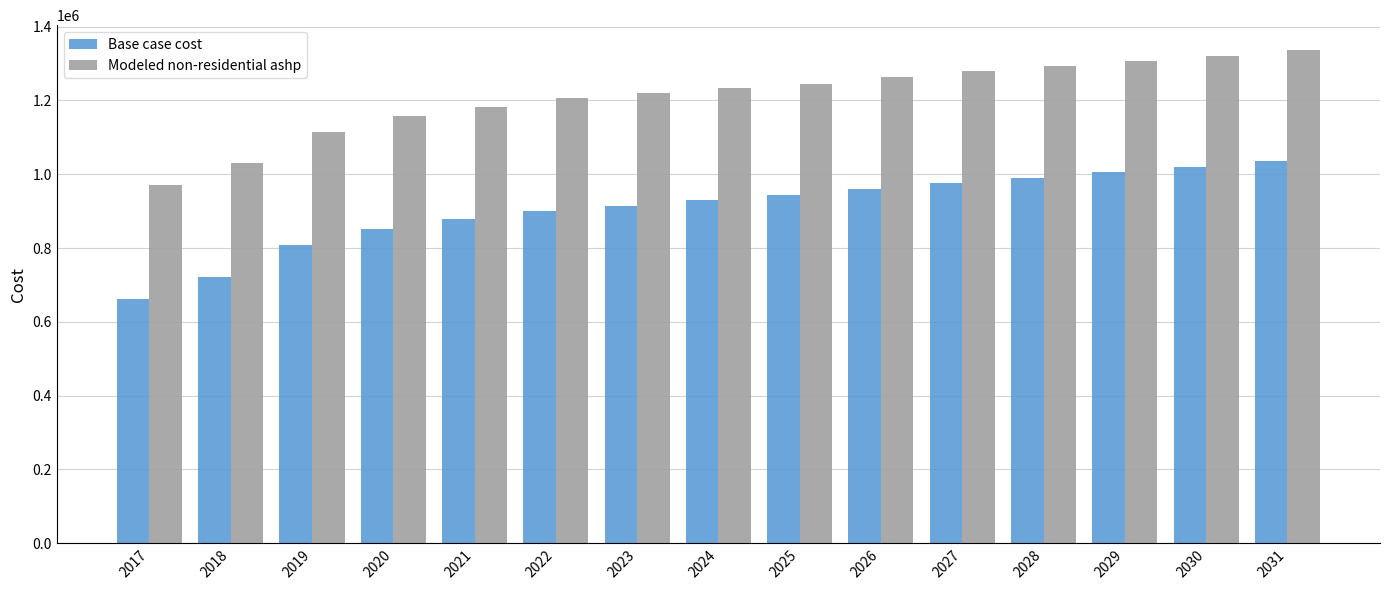

True or false: Base case cost has a value of 575779.8 at 2020.

False